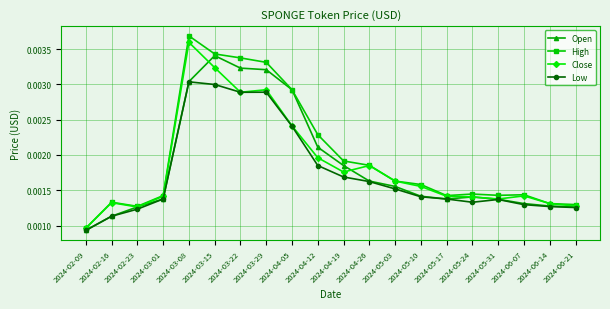

At which category does the chart reach its minimum across all series?

2024-02-09